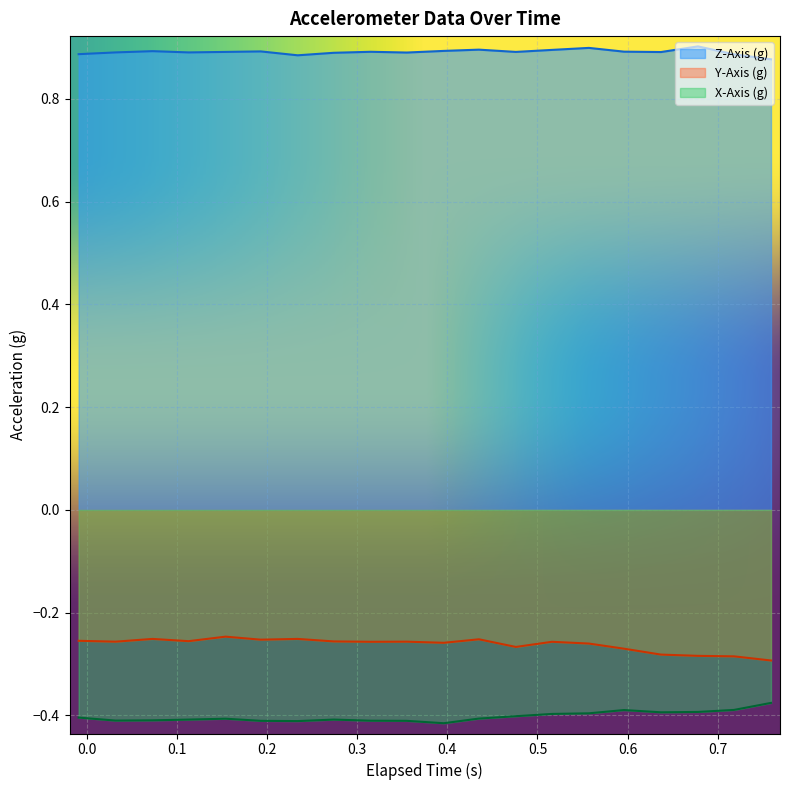

True or false: X-Axis (g) and Y-Axis (g) cross at least once.

False